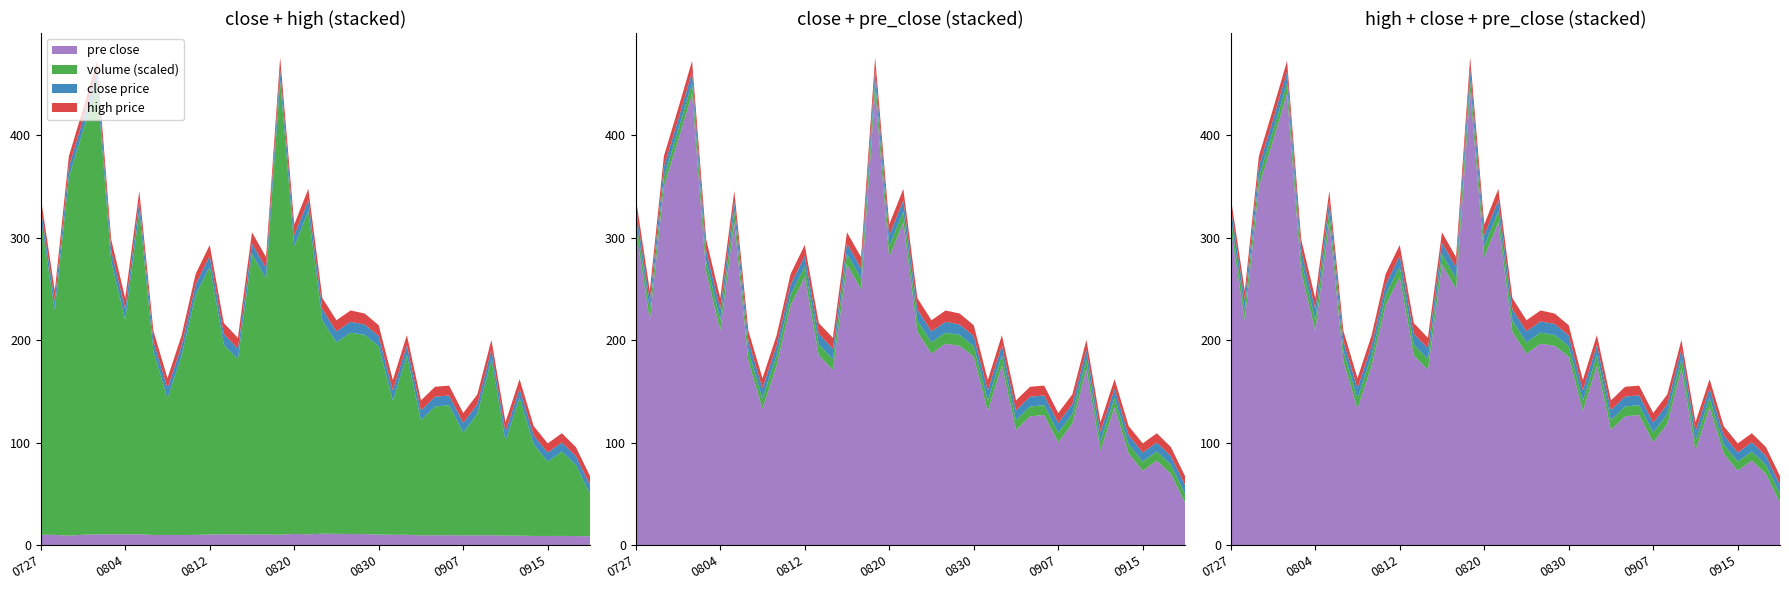

Reading left to right, what are all the values shown in this chart?

close: 9.9	9.1	10.0	10.4	10.5	10.4	10.5	9.8	9.8	9.8	9.9	10.3	10.5	10.4	10.2	10.3	10.1	10.8	10.5	11.0	10.9	10.7	10.7	10.2	10.0	10.0	9.4	9.5	9.6	9.4	9.5	9.5	9.1	9.2	8.9	8.8	8.9	8.8	8.6	8.7
high: 10.5	9.9	10.4	10.7	11.0	10.8	10.6	10.0	9.8	9.9	9.9	10.3	10.7	10.5	10.7	10.9	10.8	11.5	10.8	11.1	11.1	10.9	11.1	10.7	10.5	10.2	10.1	9.8	9.7	9.6	9.6	9.6	9.5	9.3	9.2	9.0	8.9	9.0	8.8	8.7
pre_close: 10.0	9.9	9.1	10.0	10.4	10.5	10.4	10.5	9.8	9.8	9.8	9.9	10.3	10.5	10.4	10.2	10.3	10.1	10.8	10.5	11.0	10.9	10.7	10.7	10.2	10.0	10.0	9.4	9.5	9.6	9.4	9.5	9.5	9.1	9.2	8.9	8.8	8.9	8.8	8.6
vol_scaled: 309.0	219.2	349.9	394.2	440.5	266.7	209.3	315.3	179.6	133.3	174.8	234.1	261.4	185.2	170.9	273.9	249.8	443.5	280.8	315.0	207.9	186.8	196.5	194.4	183.8	130.8	175.3	112.4	125.6	126.9	100.3	118.4	172.0	92.2	134.7	89.4	72.5	82.4	69.5	41.3